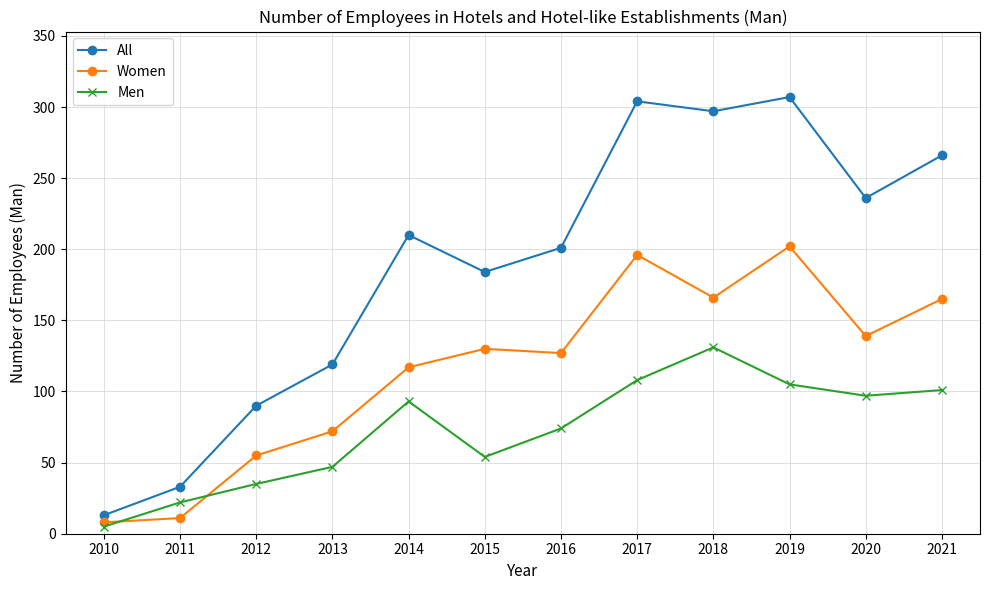

What is the spread (max minus min) of values at 2014?

117